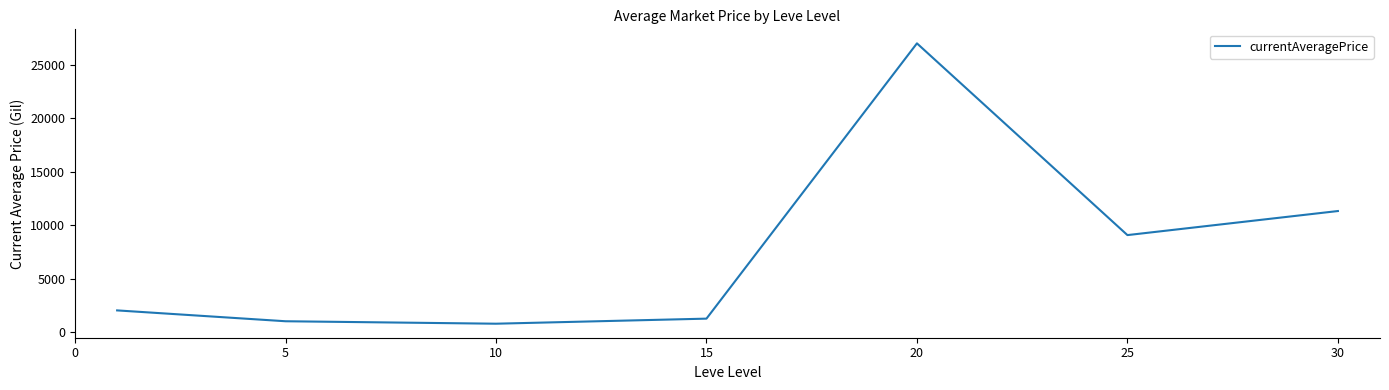

Is this an area chart (filled region under the line)?

No